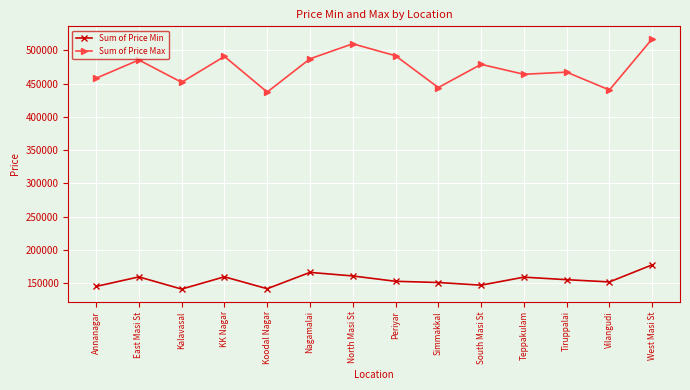

What is the sum of the Sum of Price Min values at South Masi St and North Masi St?

307907